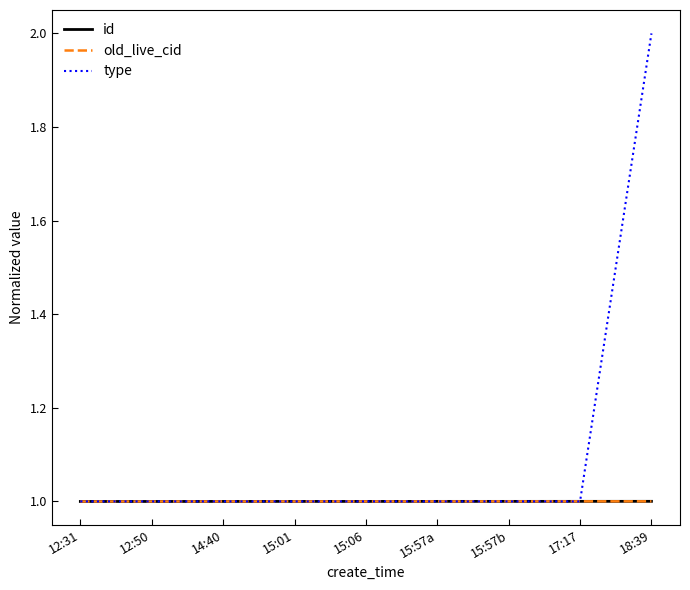

Is it true that old_live_cid equals 1.0 at 15:01?

True